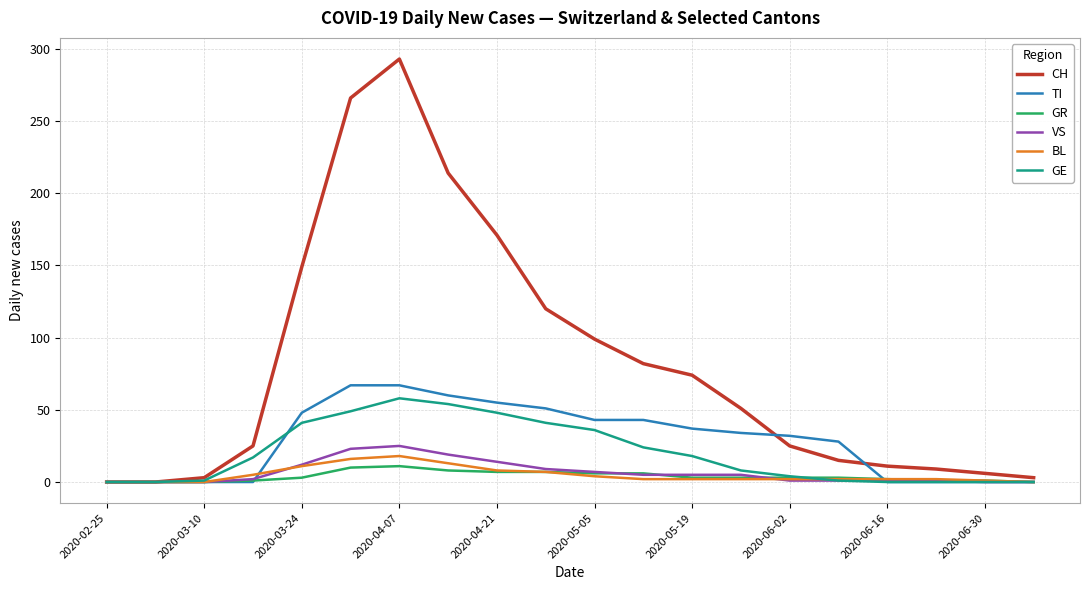

What is the difference between the second highest and second lowest values in the GE series?

54